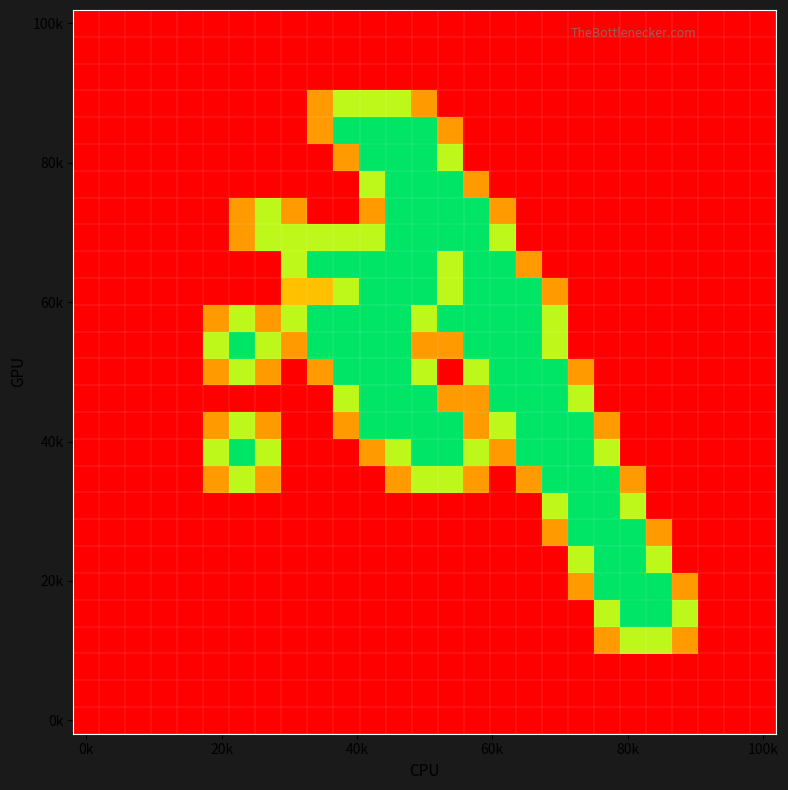

How many series are shown in this chart?

27